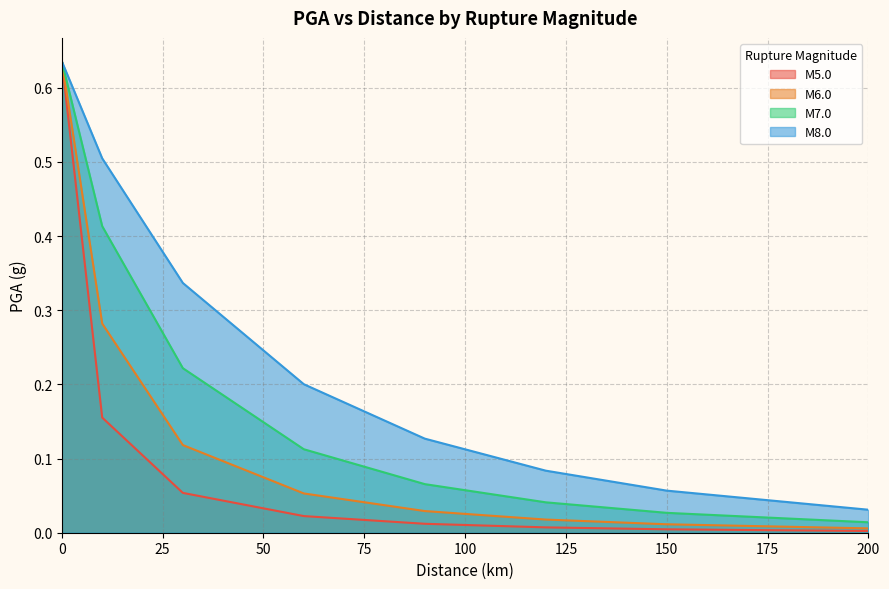

What is the label of the 7th point from the left?

150.0